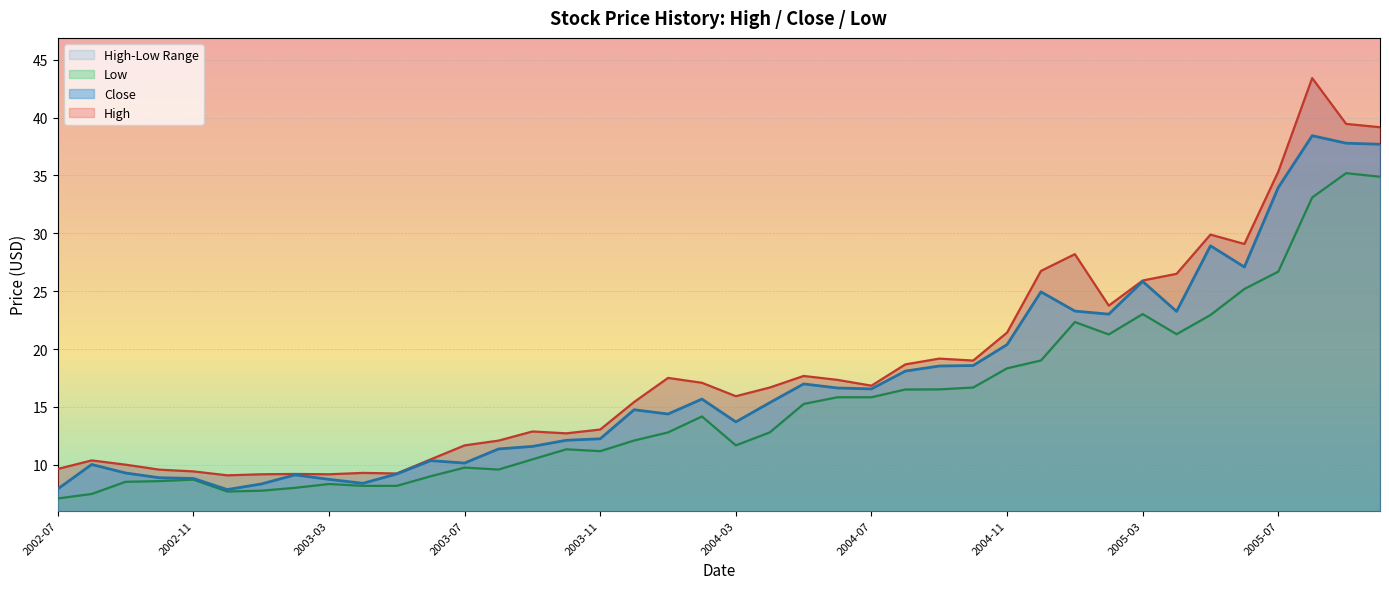

Reading right to left, what are all the values shown in this chart?

High: 2005-10=39.2	2005-09=39.5	2005-08=43.4	2005-07=35.3	2005-06=29.1	2005-05=29.9	2005-04=26.5	2005-03=25.9	2005-02=23.8	2005-01=28.2	2004-12=26.8	2004-11=21.4	2004-10=19.0	2004-09=19.2	2004-08=18.7	2004-07=16.8	2004-06=17.3	2004-05=17.7	2004-04=16.7	2004-03=15.9	2004-02=17.1	2004-01=17.5	2003-12=15.4	2003-11=13.0	2003-10=12.7	2003-09=12.9	2003-08=12.1	2003-07=11.7	2003-06=10.5	2003-05=9.2	2003-04=9.3	2003-03=9.2	2003-02=9.2	2003-01=9.2	2002-12=9.1	2002-11=9.4	2002-10=9.6	2002-09=10.0	2002-08=10.4	2002-07=9.6
Close: 2005-10=37.7	2005-09=37.8	2005-08=38.4	2005-07=34.0	2005-06=27.1	2005-05=28.9	2005-04=23.2	2005-03=25.8	2005-02=23.0	2005-01=23.3	2004-12=24.9	2004-11=20.4	2004-10=18.6	2004-09=18.5	2004-08=18.1	2004-07=16.6	2004-06=16.6	2004-05=17.0	2004-04=15.4	2004-03=13.7	2004-02=15.7	2004-01=14.4	2003-12=14.8	2003-11=12.2	2003-10=12.1	2003-09=11.6	2003-08=11.4	2003-07=10.1	2003-06=10.3	2003-05=9.2	2003-04=8.4	2003-03=8.7	2003-02=9.1	2003-01=8.3	2002-12=7.8	2002-11=8.8	2002-10=8.9	2002-09=9.3	2002-08=10.0	2002-07=7.9
Low: 2005-10=34.9	2005-09=35.2	2005-08=33.1	2005-07=26.7	2005-06=25.2	2005-05=22.9	2005-04=21.3	2005-03=23.0	2005-02=21.3	2005-01=22.3	2004-12=19.0	2004-11=18.3	2004-10=16.7	2004-09=16.5	2004-08=16.5	2004-07=15.8	2004-06=15.8	2004-05=15.2	2004-04=12.8	2004-03=11.7	2004-02=14.2	2004-01=12.8	2003-12=12.1	2003-11=11.2	2003-10=11.3	2003-09=10.5	2003-08=9.6	2003-07=9.8	2003-06=9.0	2003-05=8.2	2003-04=8.2	2003-03=8.3	2003-02=8.0	2003-01=7.8	2002-12=7.7	2002-11=8.7	2002-10=8.6	2002-09=8.5	2002-08=7.5	2002-07=7.1